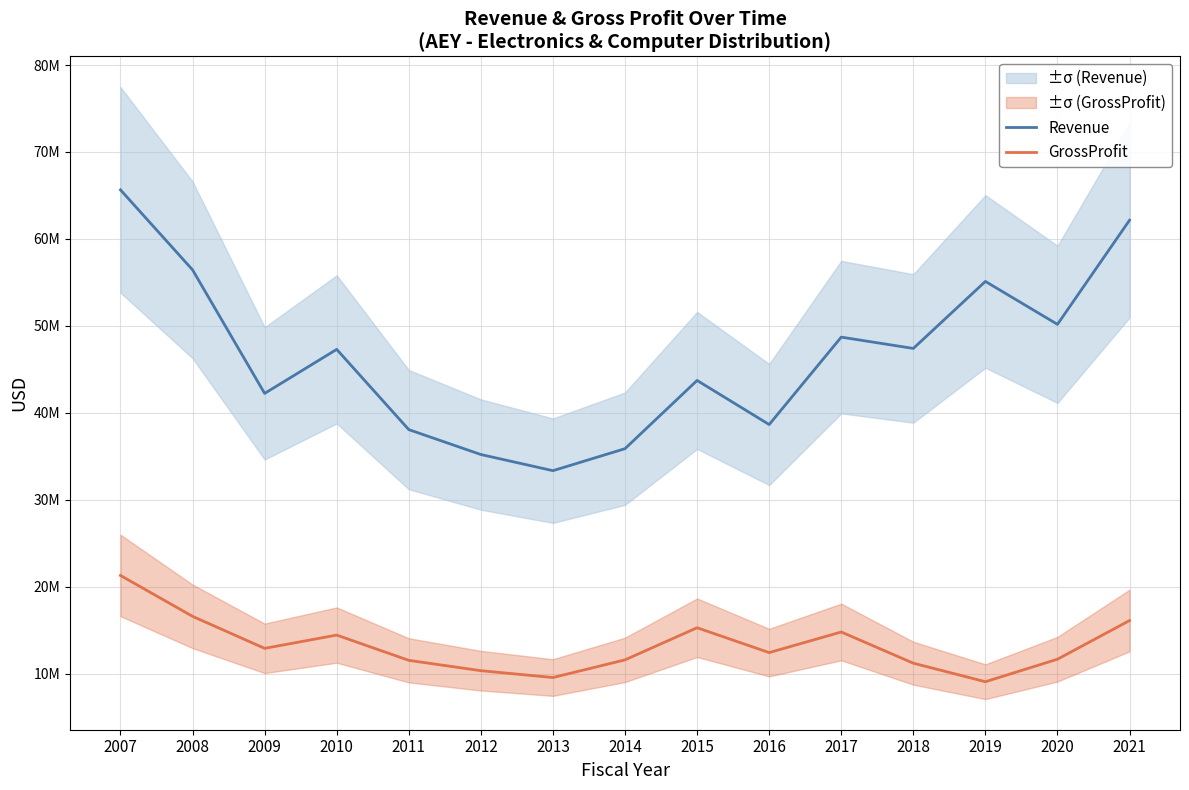

What is the minimum value shown in the chart?

9092522